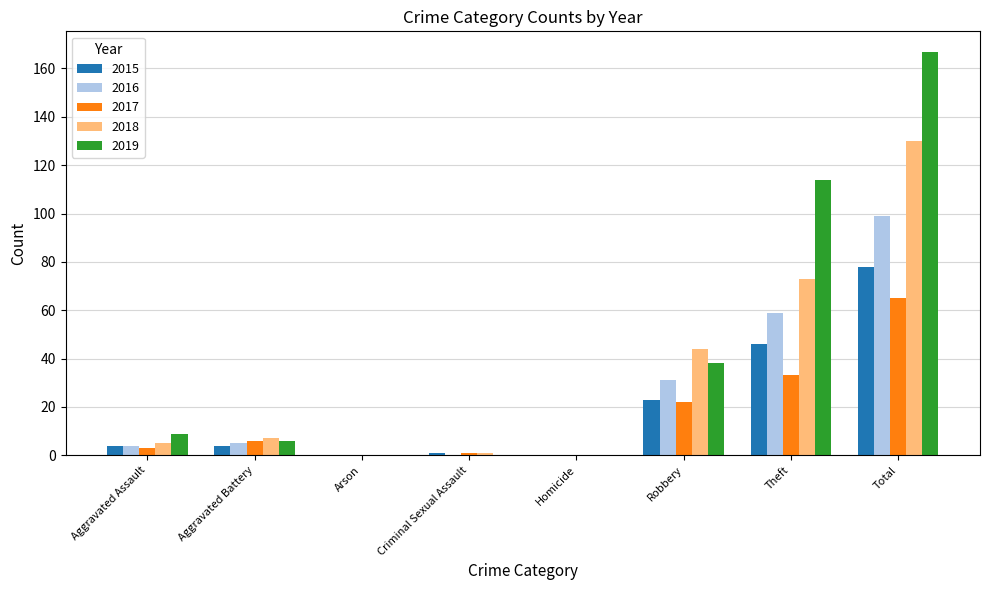

Which category has the highest value in the 2017 series?

Total